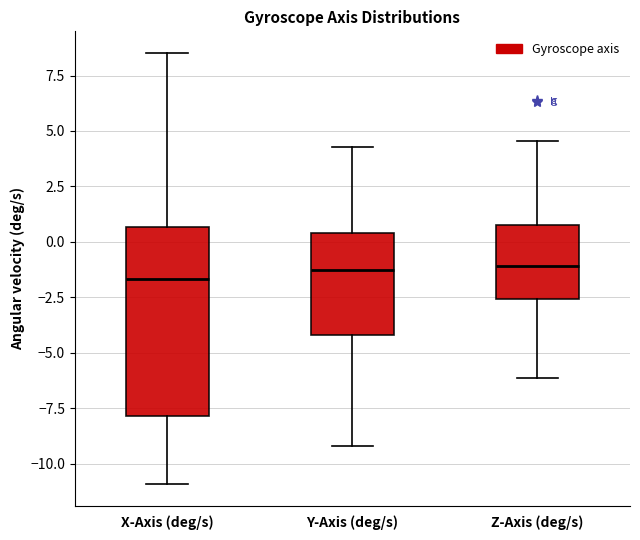

Reading left to right, transcribe this box plot: for each box, give where its median line is, the range the box spans, and where its two whiskers end, as read against the y-axis. The values are not printed on the chart, so give them approximately, as read against the axis.

X-Axis (deg/s): median -1.5, box -8.0 to 0.5, whiskers -11.0 to 8.5
Y-Axis (deg/s): median -1.5, box -4.0 to 0.5, whiskers -9.0 to 4.5
Z-Axis (deg/s): median -1.0, box -2.5 to 0.5, whiskers -6.0 to 4.5